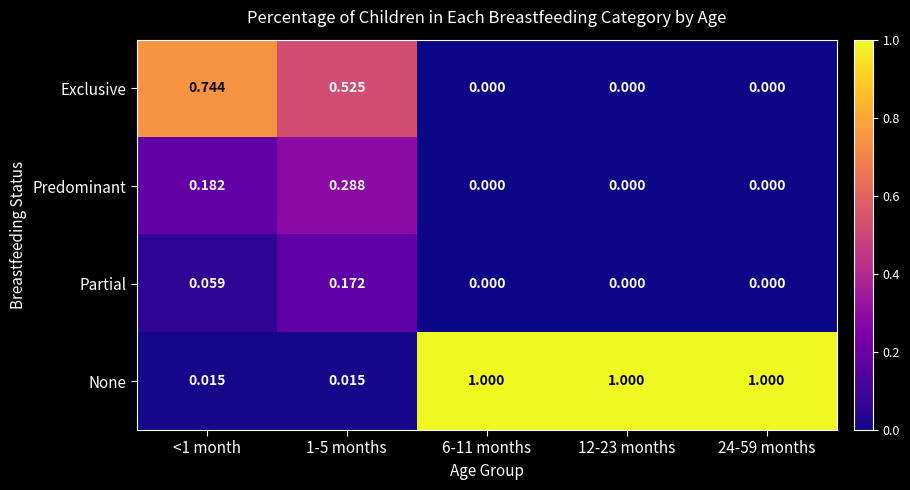

Rank the series by their maximum value, from lowest to highest.

Partial, Predominant, Exclusive, None